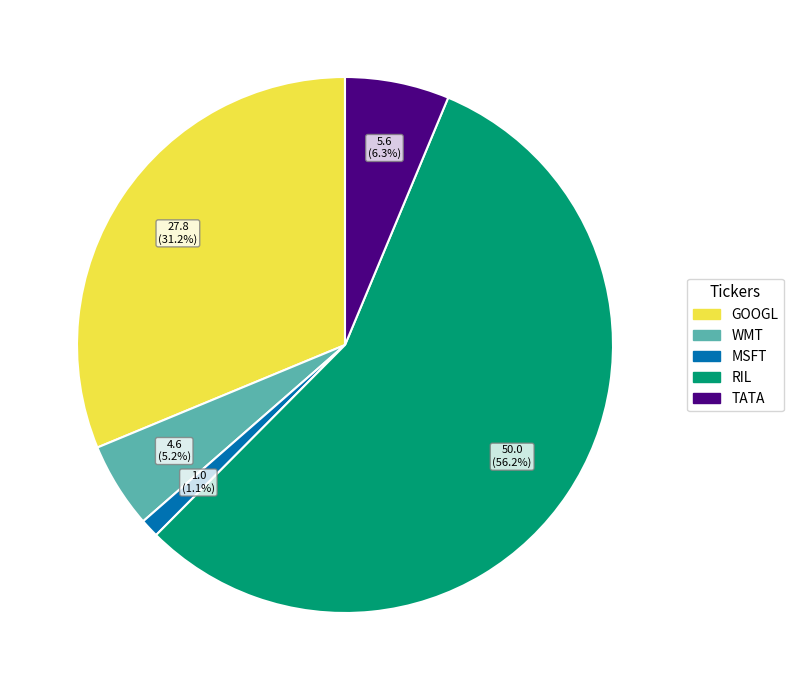

Which slice is the largest?

RIL